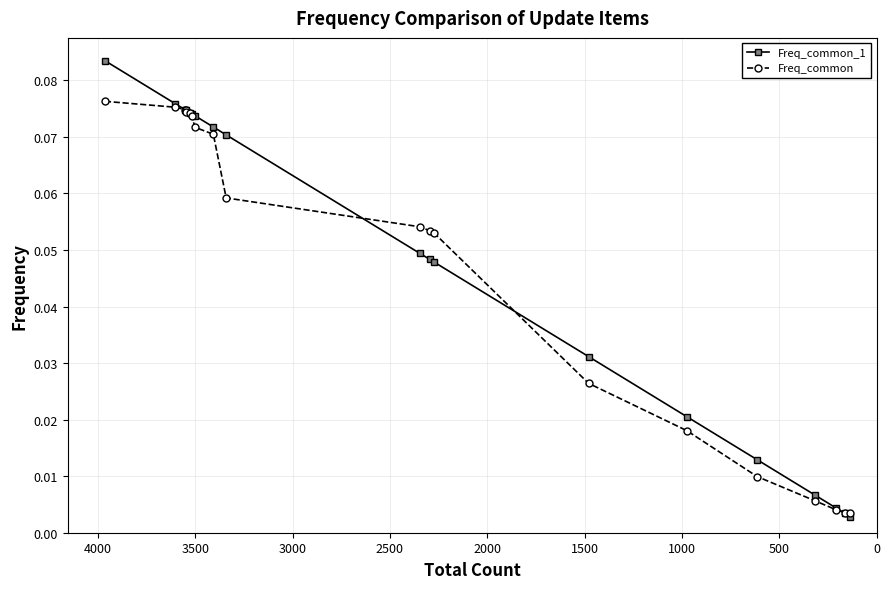

True or false: Freq_common_1 and Freq_common intersect in this chart.

True